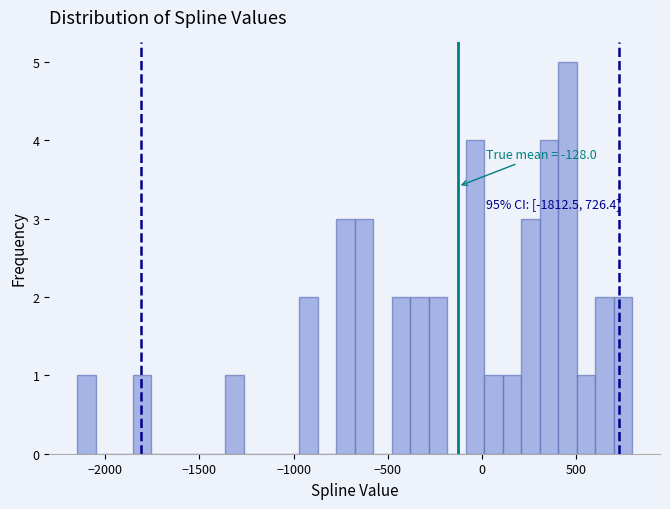

Read against the x-axis, roughly where is the centre of the tallest bar?

450